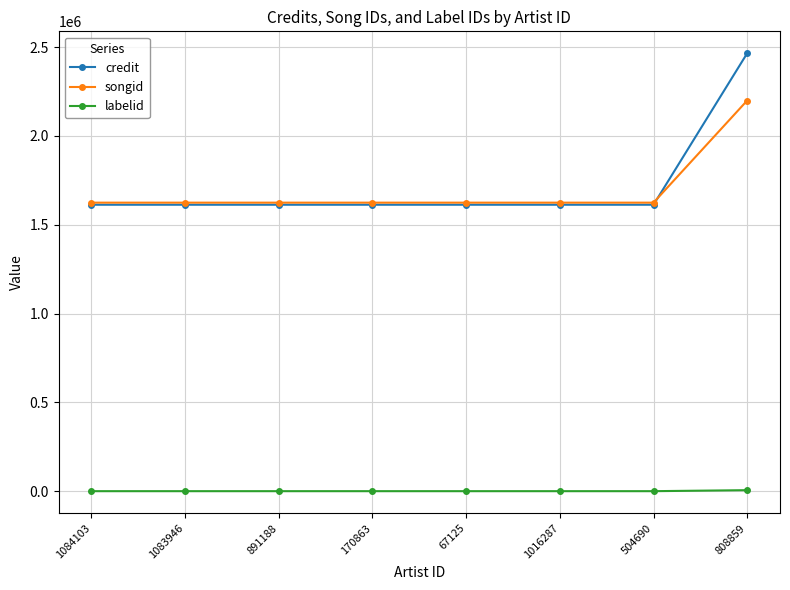

True or false: labelid and credit cross at least once.

False